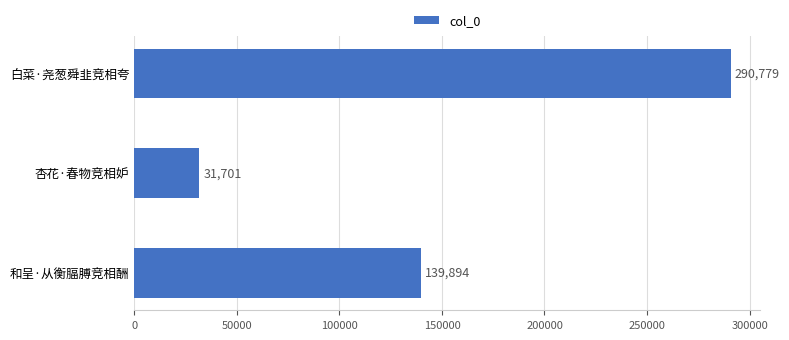

How many data points does each series have?

3